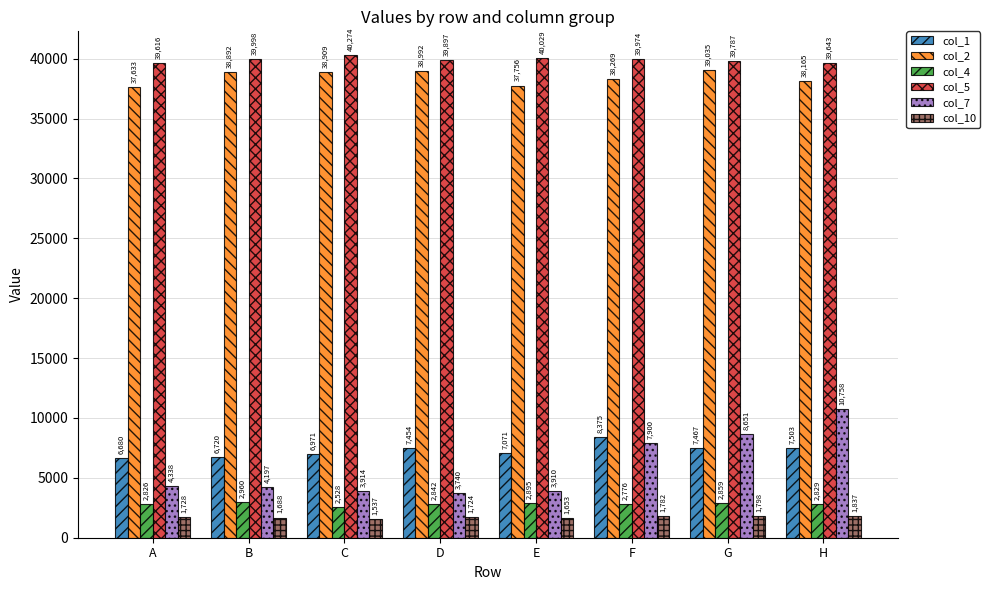

List the labels in order of col_4 value, largest first.

B, E, G, D, H, A, F, C